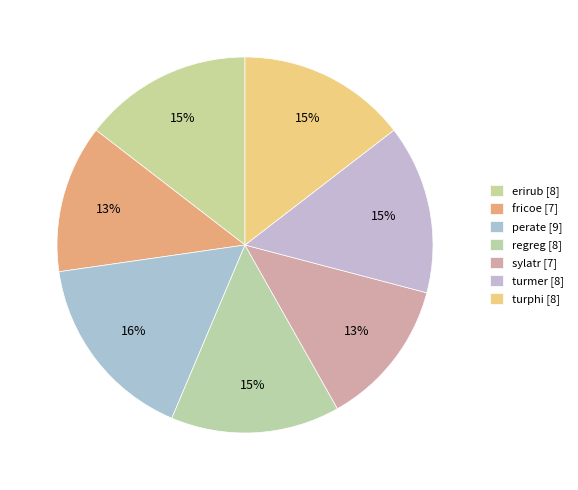

How many segments does this pie chart have?

7